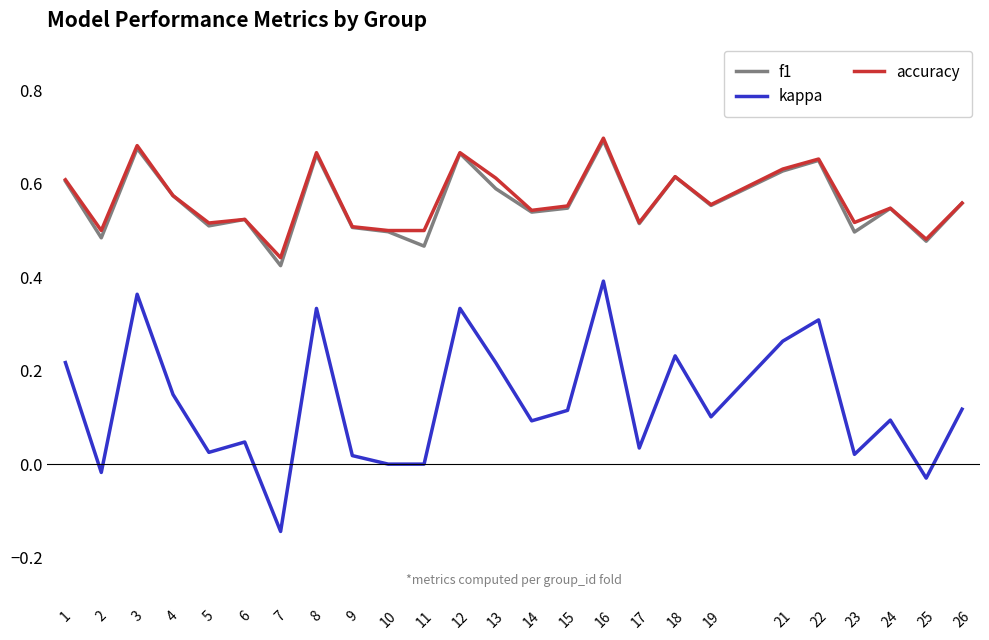

Which series has the widest spread of values?

kappa